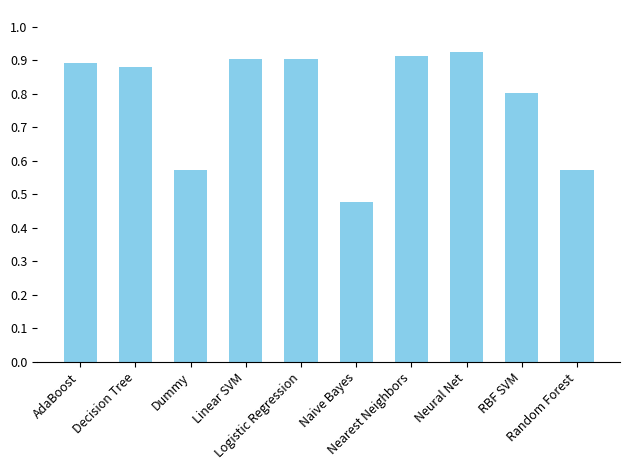

How many bars are there in total?

10